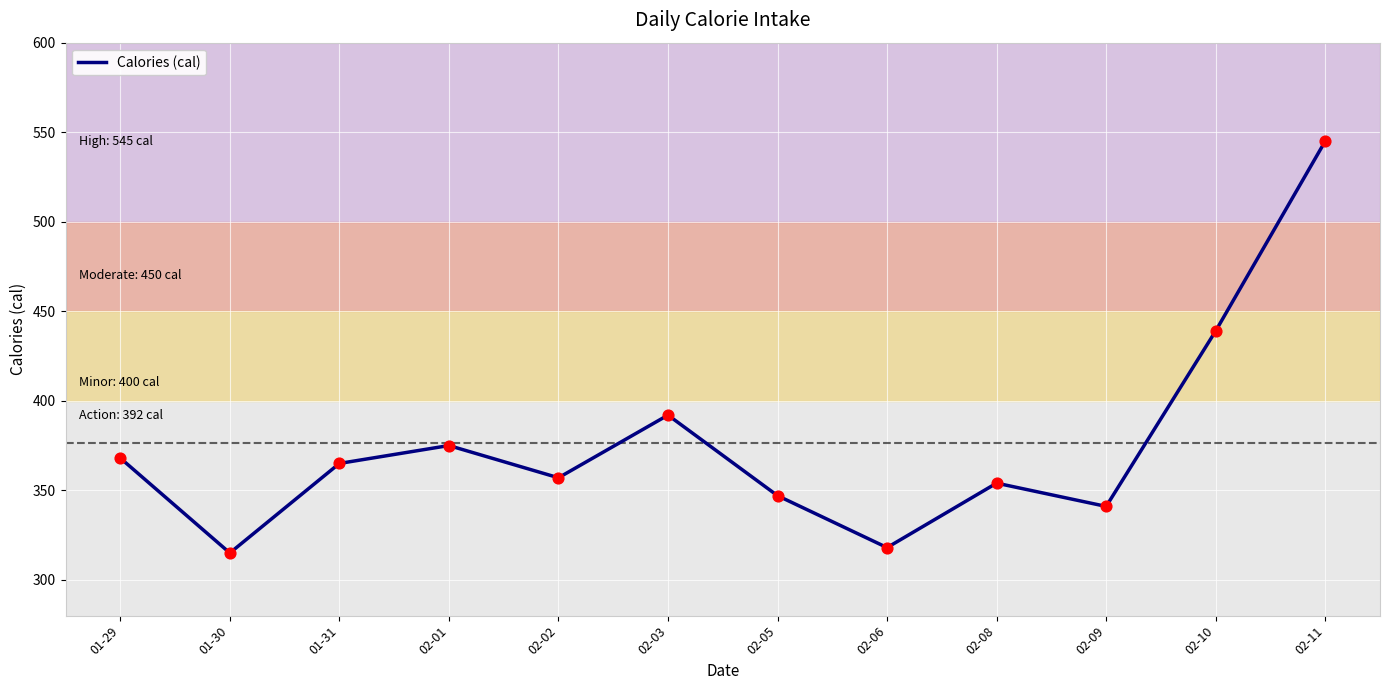

What is the change in value from 02-02 to 02-06?

-39